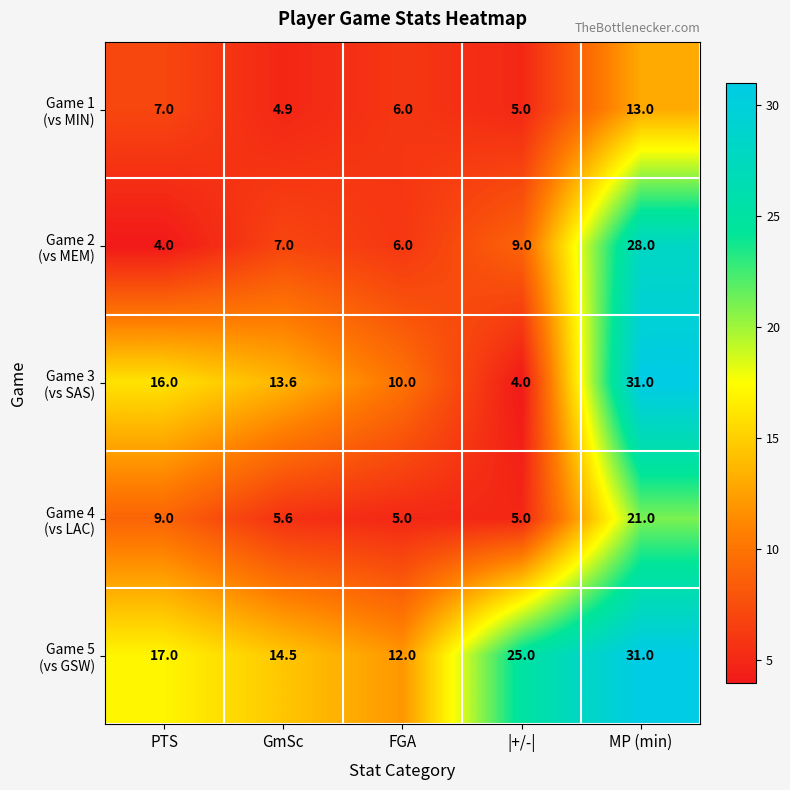

What is the smallest value displayed?

4.0